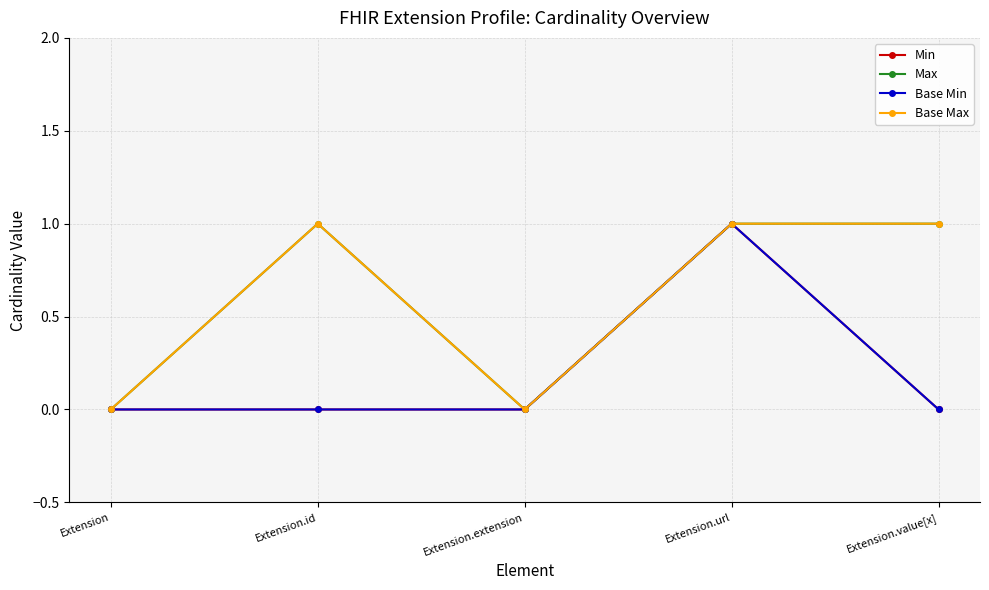

What is the value of the Max point at the 4th from the left?

1